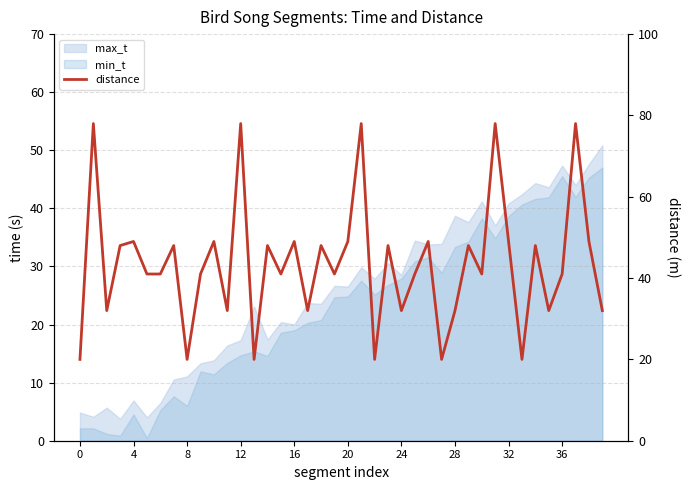

How many interior local valleys (lower than both neighbors) does the data have?

13